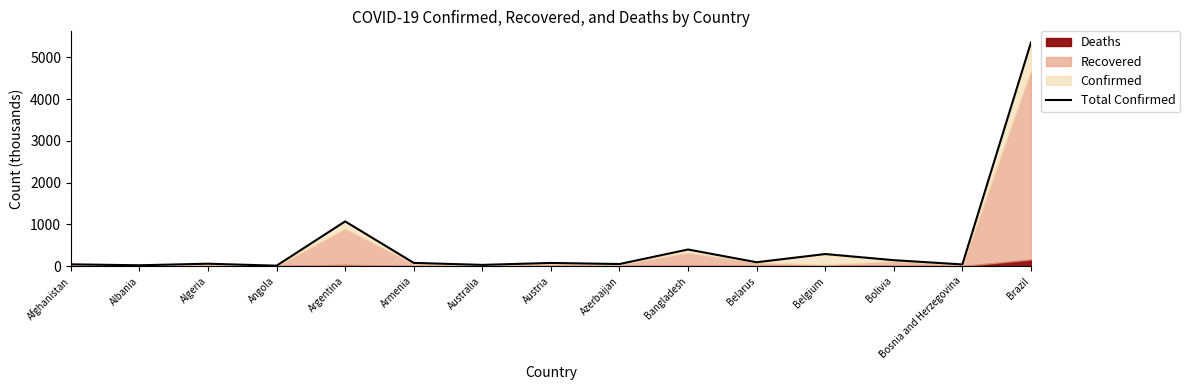

How many interior local peaks (higher than both neighbors) does the data have?

5